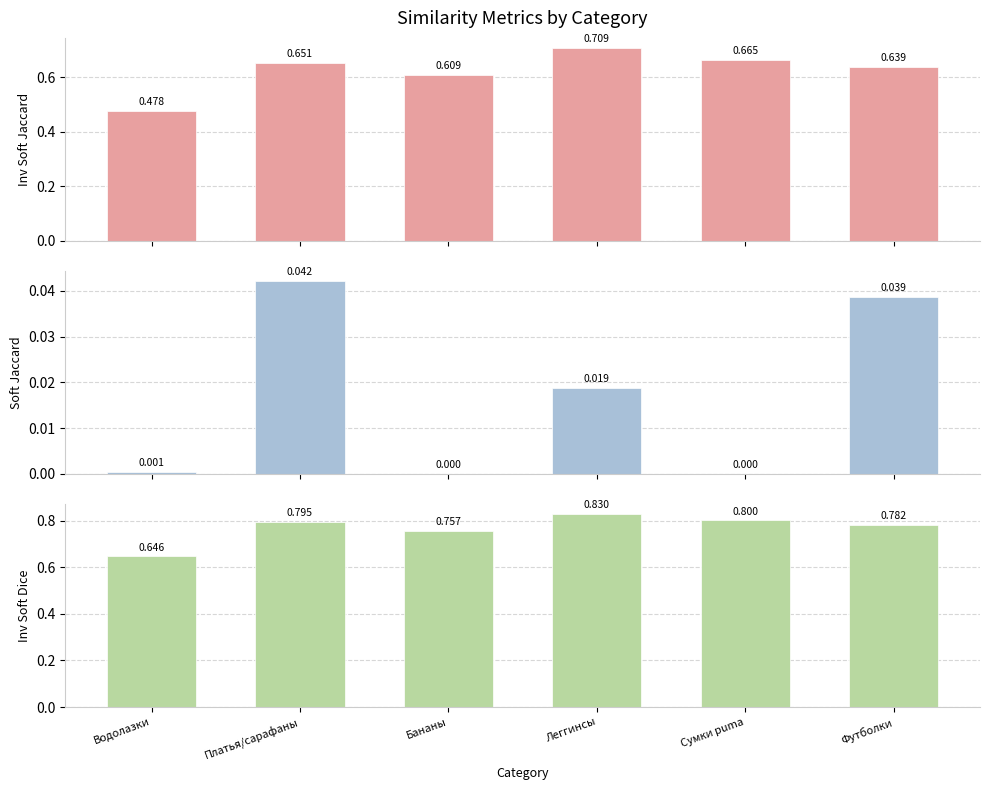

Count the Inv Soft Dice values in the range 0 to 1.

6